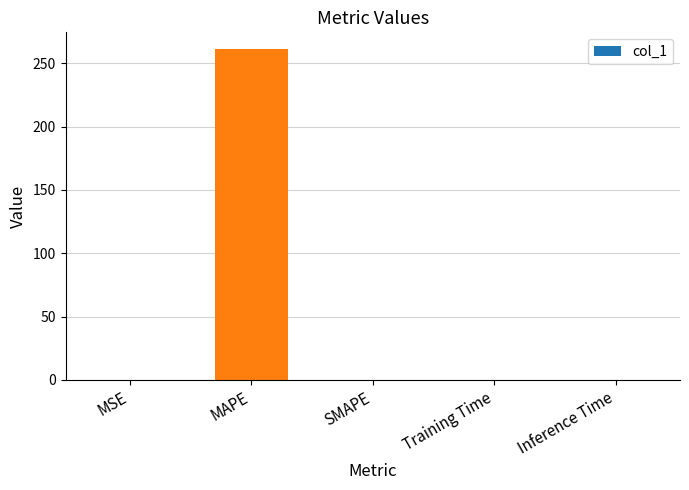

Does the chart contain stacked bars?

No